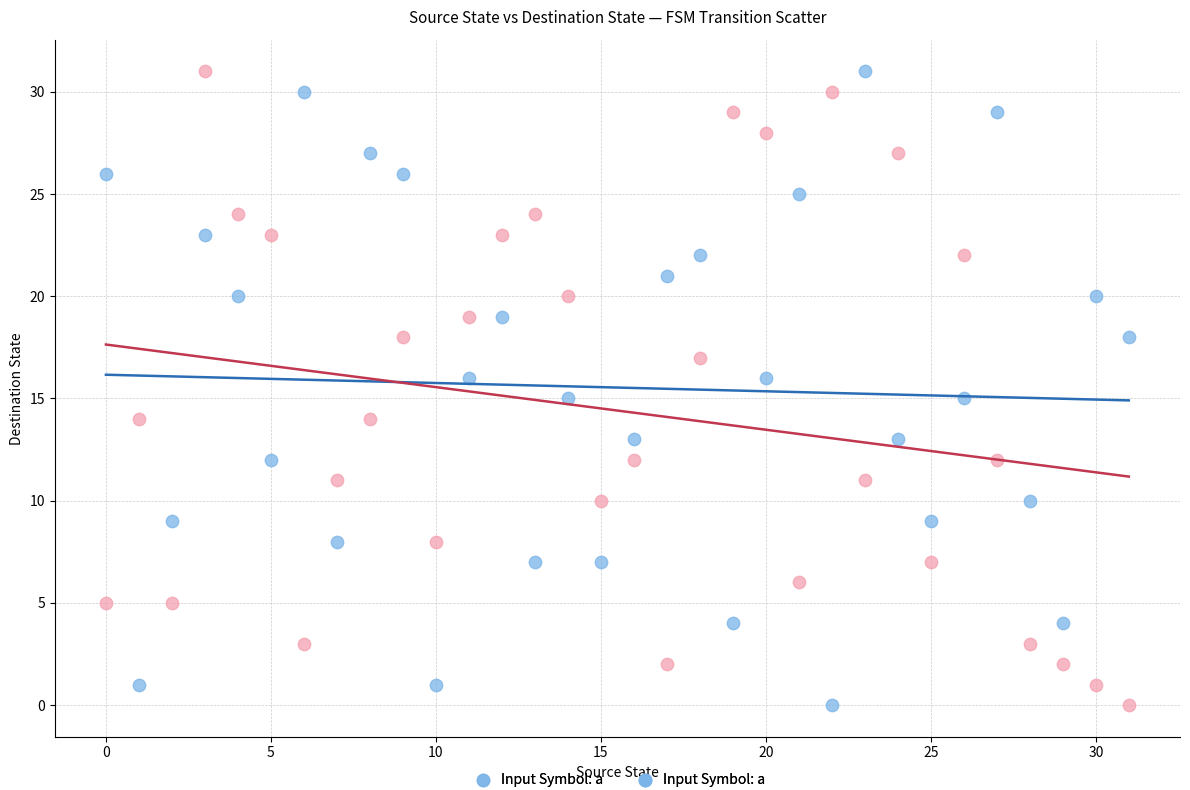

Across all data points, what is the range of Y values (max minus min)?

31